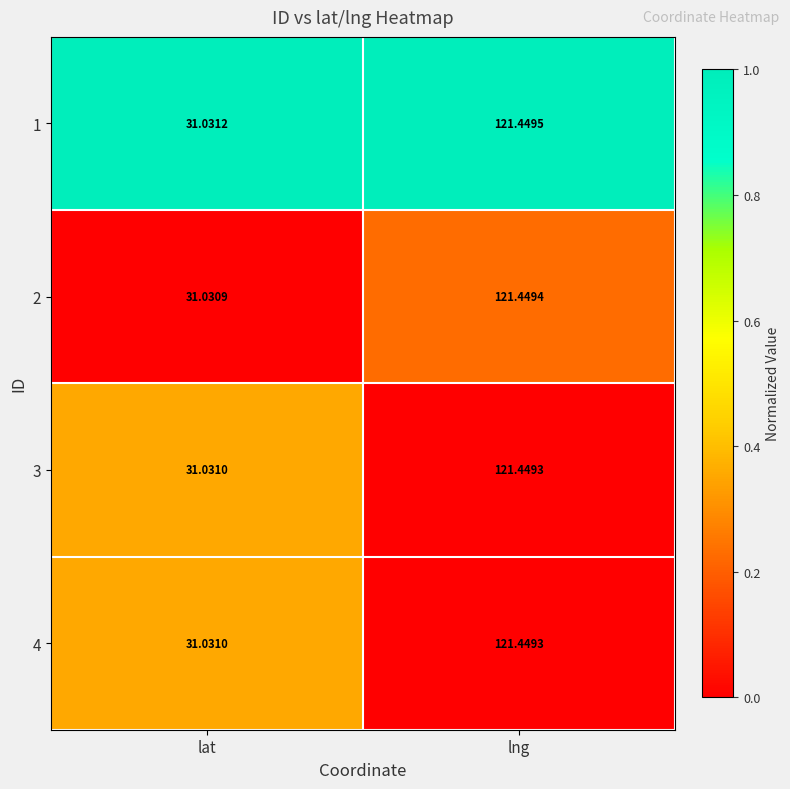

List the labels in order of 4 value, largest first.

lng, lat